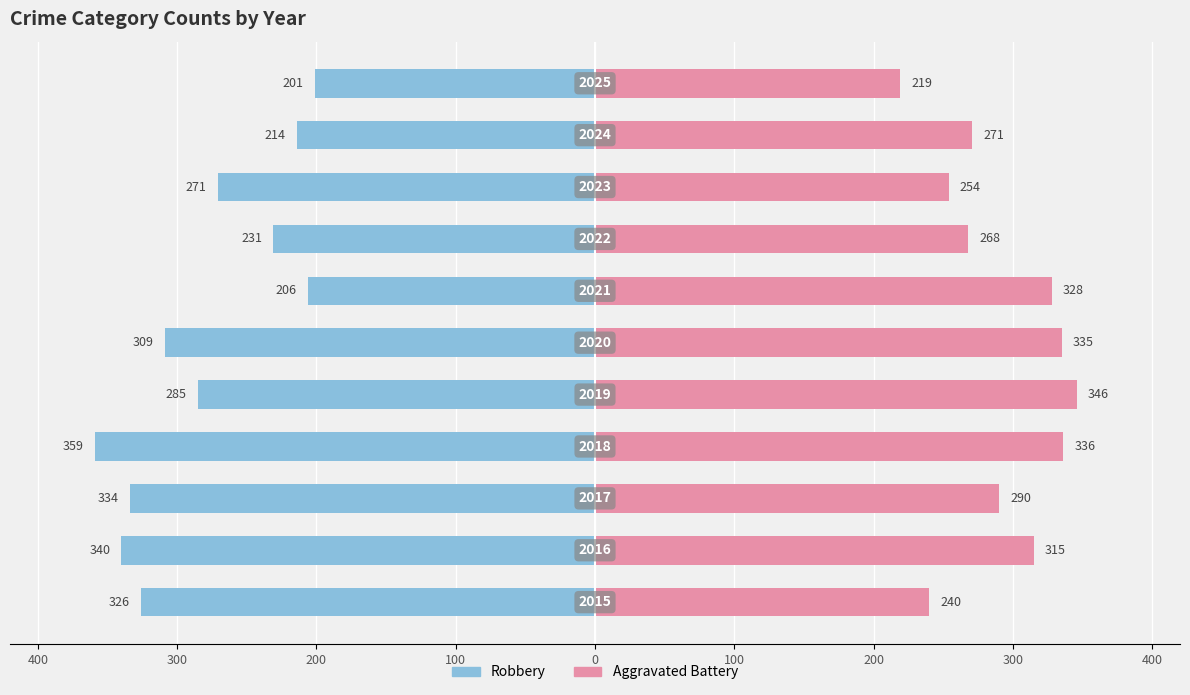

Which series has the largest total across all categories?

Aggravated Battery